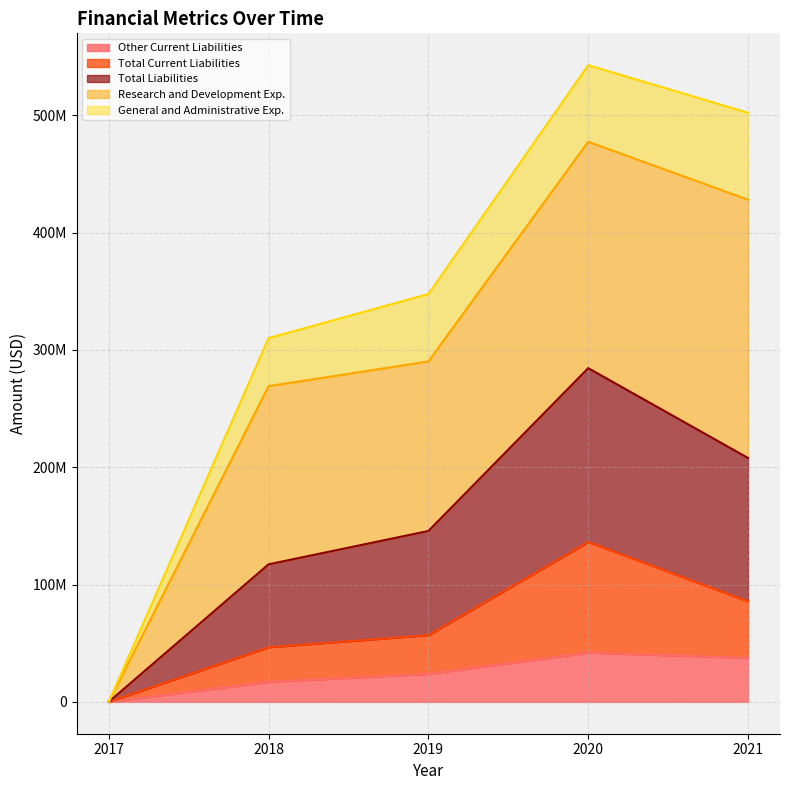

Which label corresponds to the smallest value in the chart?

2017